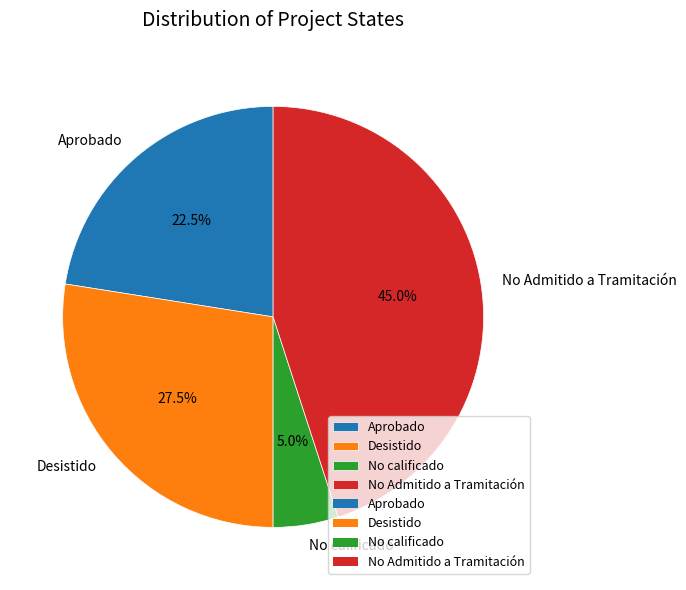

How much of the chart is everything except No calificado?

95.0%